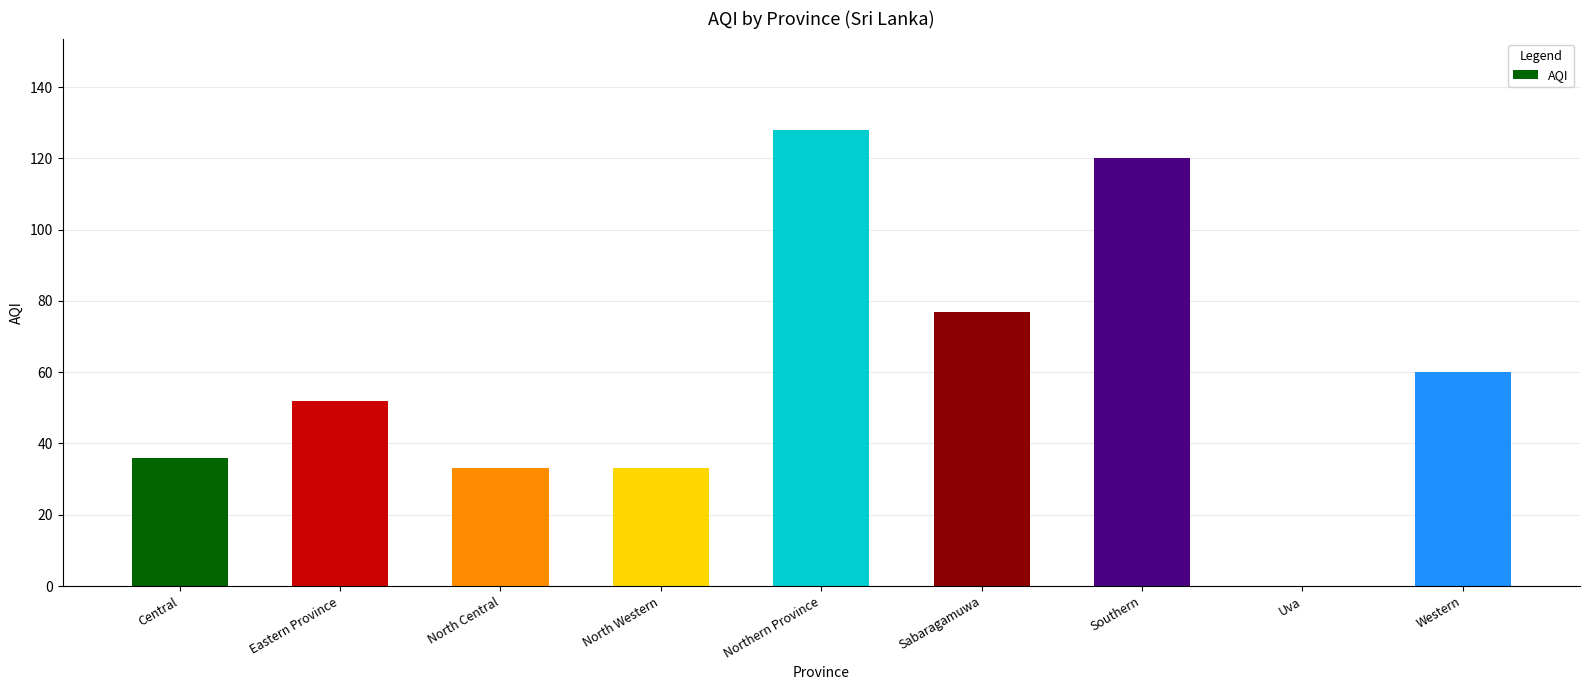

What is the sum of all values?

539